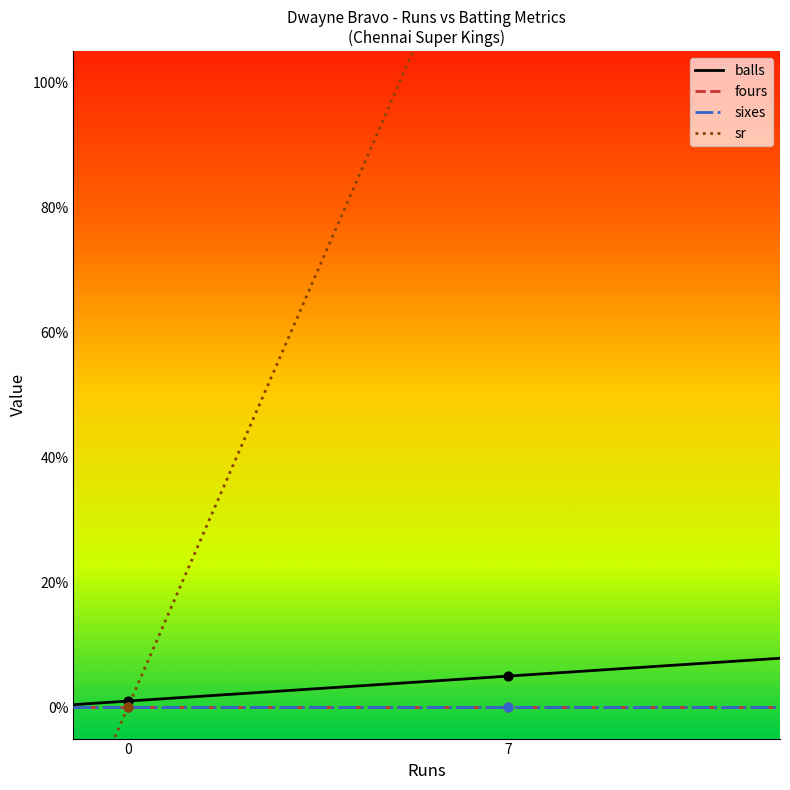

What are all the series names shown in the legend?

balls, fours, sixes, sr